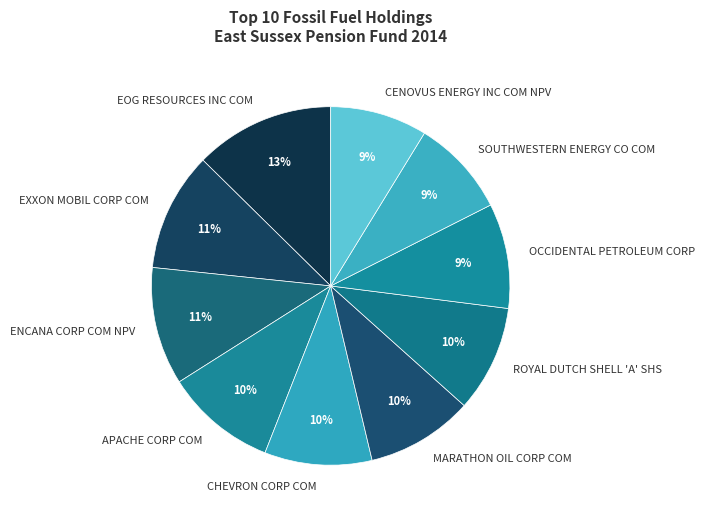

Count the number of slices in the pie.

10